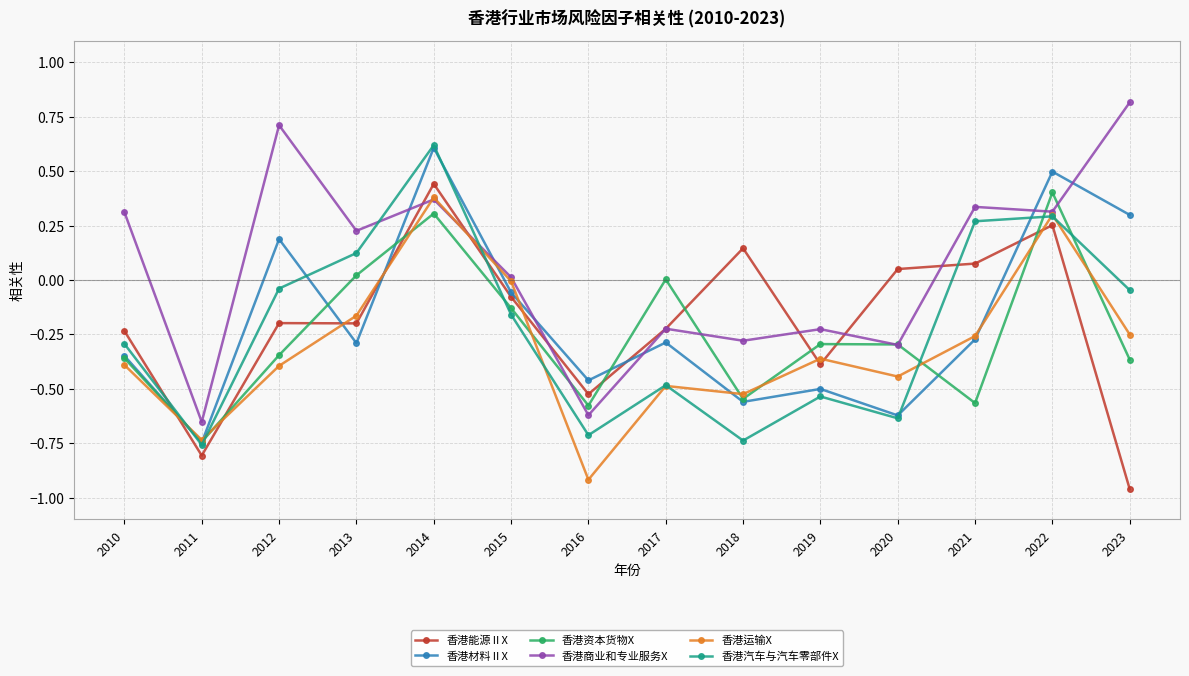

Which series ends up on top after the final intersection of 香港材料ⅡX and 香港汽车与汽车零部件X?

香港材料ⅡX